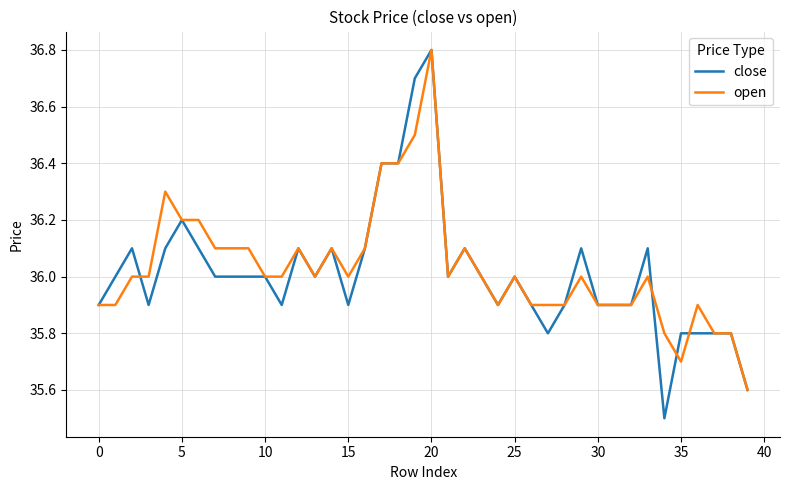

What is the highest value of the open series?

36.8